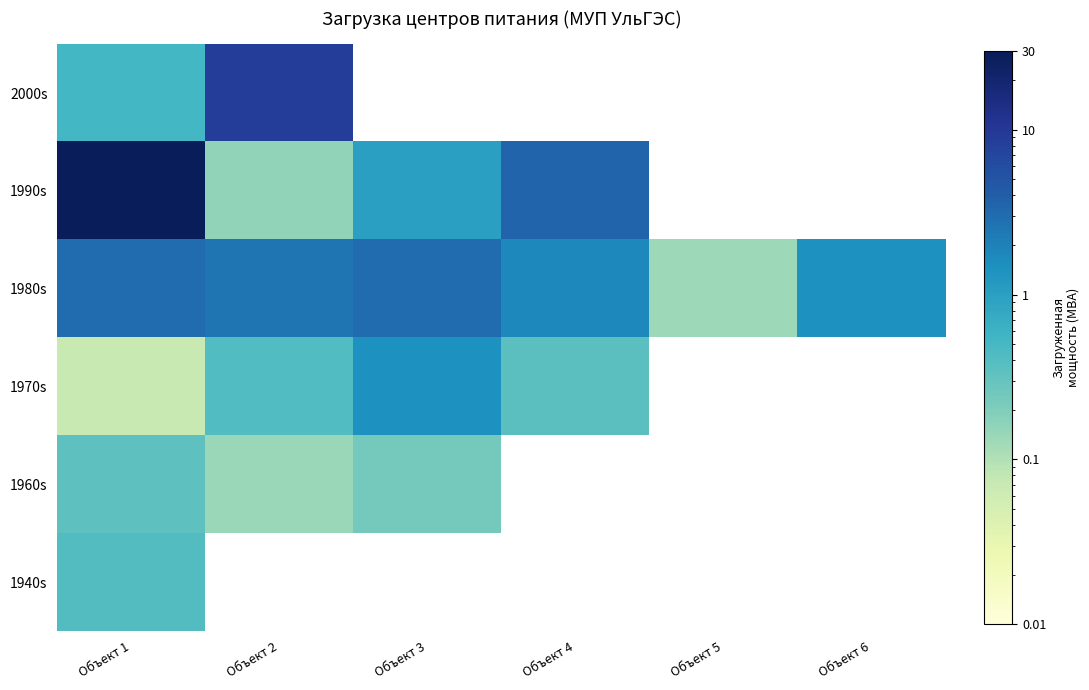

Reading right to left, list all the values displayed in this chart.

1940s: Объект 6=0.0	Объект 5=0.0	Объект 4=0.0	Объект 3=0.0	Объект 2=0.0	Объект 1=0.4
1960s: Объект 6=0.0	Объект 5=0.0	Объект 4=0.0	Объект 3=0.2	Объект 2=0.1	Объект 1=0.3
1970s: Объект 6=0.0	Объект 5=0.0	Объект 4=0.4	Объект 3=1.5	Объект 2=0.4	Объект 1=0.1
1980s: Объект 6=1.4	Объект 5=0.1	Объект 4=1.8	Объект 3=3.0	Объект 2=2.6	Объект 1=3.0
1990s: Объект 6=0.0	Объект 5=0.0	Объект 4=3.5	Объект 3=1.0	Объект 2=0.2	Объект 1=28.6
2000s: Объект 6=0.0	Объект 5=0.0	Объект 4=0.0	Объект 3=0.0	Объект 2=8.8	Объект 1=0.5